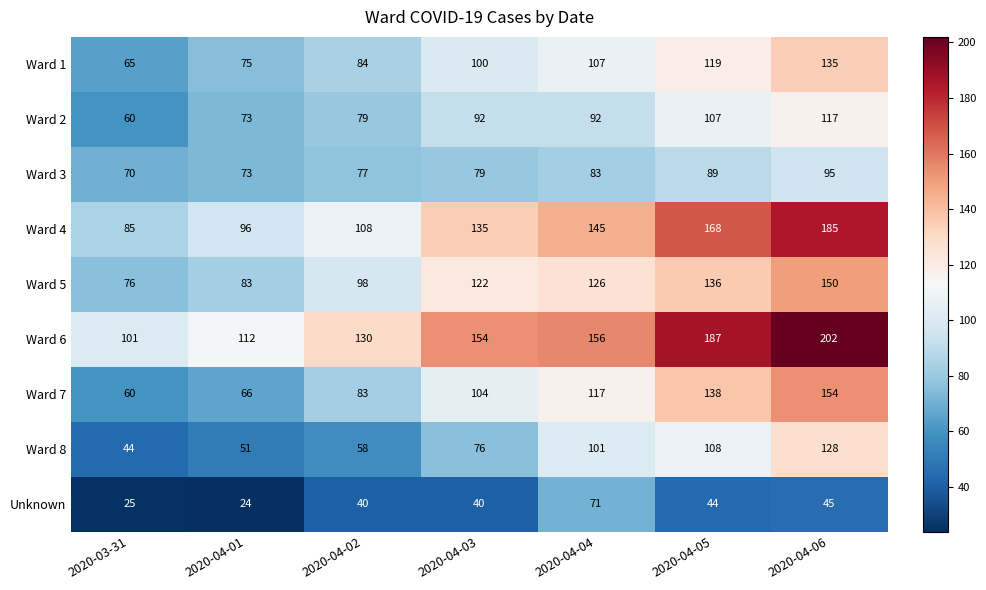

What is the difference between the second highest and minimum values in the Ward 8 series?

64